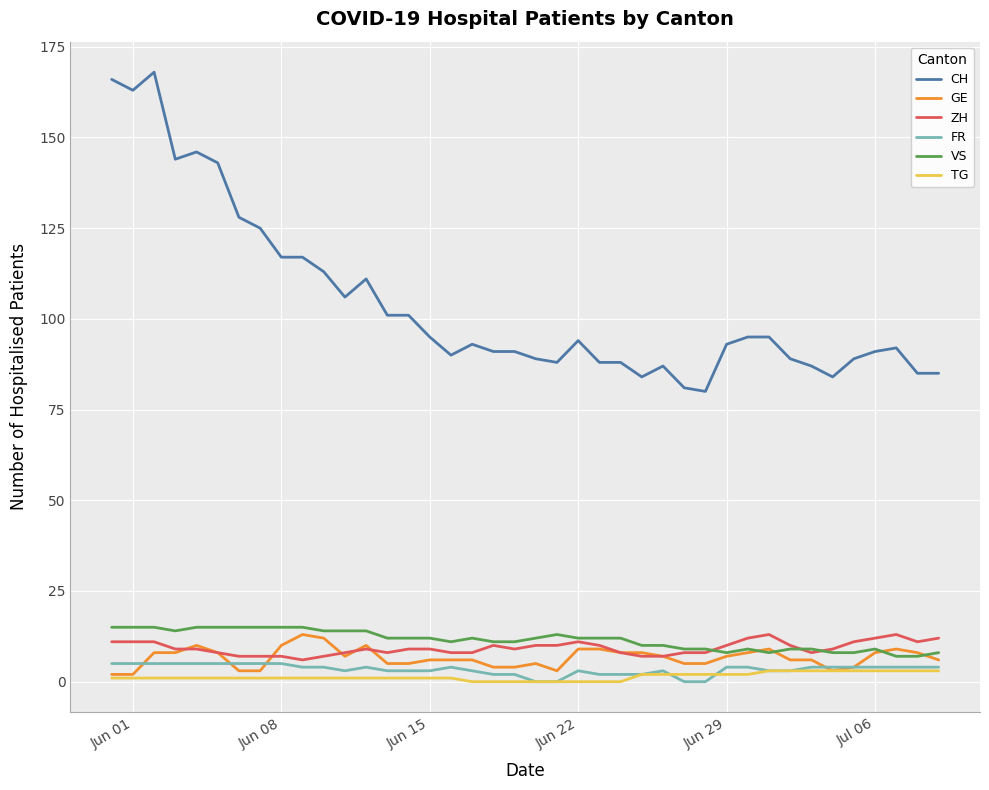

True or false: GE and CH intersect in this chart.

False